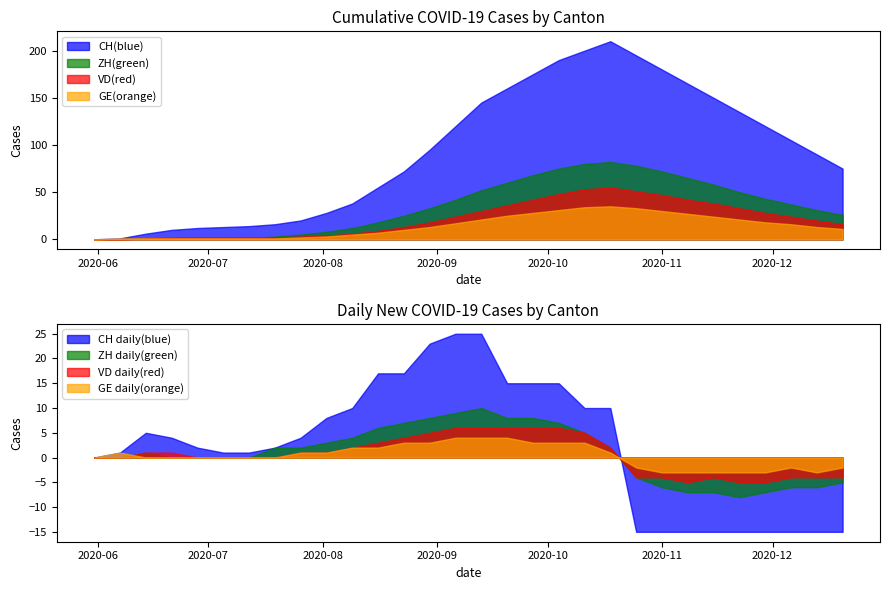

What is the difference between the second highest and second lowest values in the CH series?

199